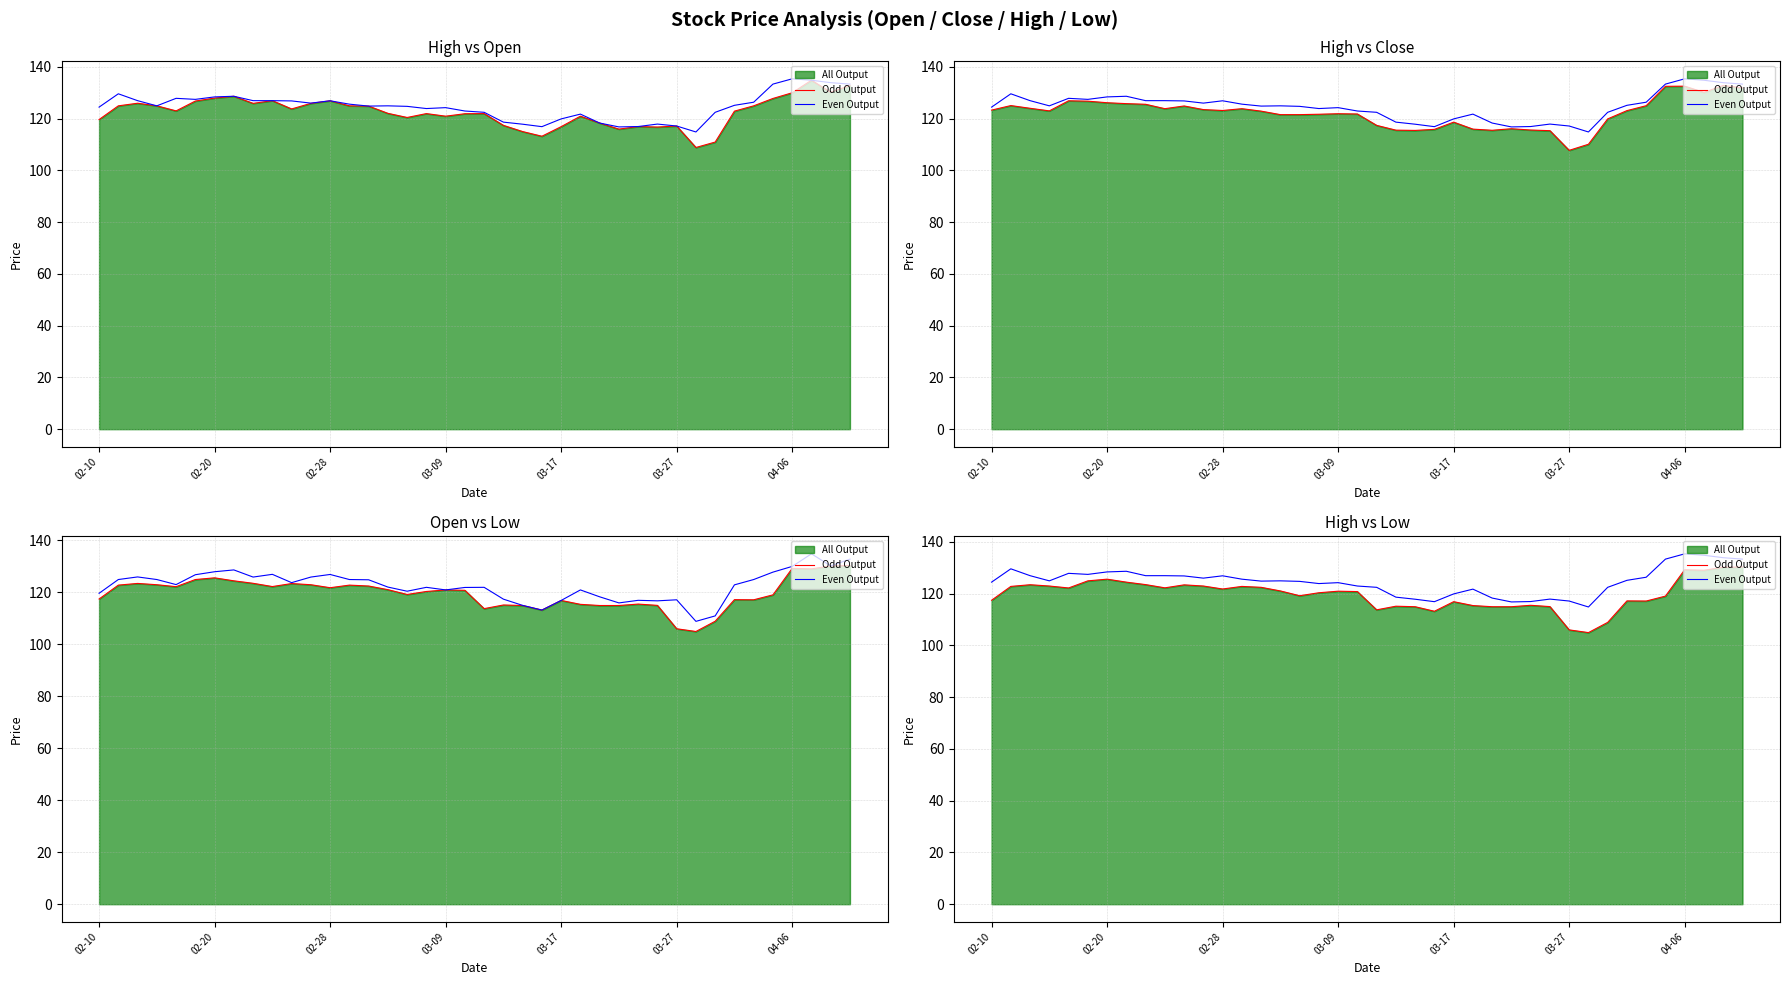

True or false: Even Output and Odd Output cross at least once.

False